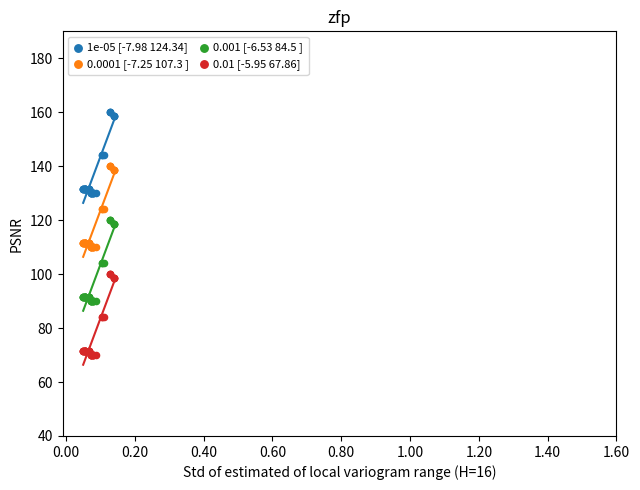

Which series reaches the minimum Y coordinate?

0.01 [-5.95 67.86]